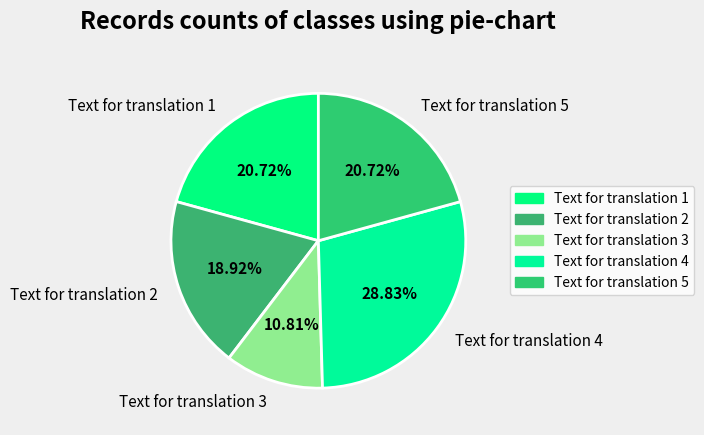

What is the ratio of the value at Text for translation 2 to the value at Text for translation 1?

0.9